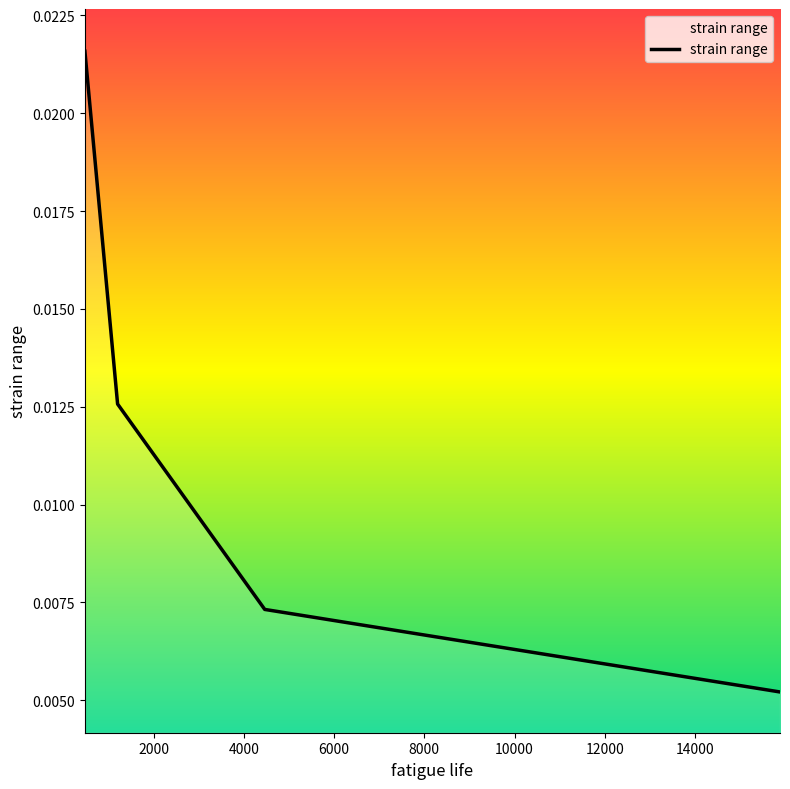

True or false: there are more than 1 points higher than both neighbors.

False